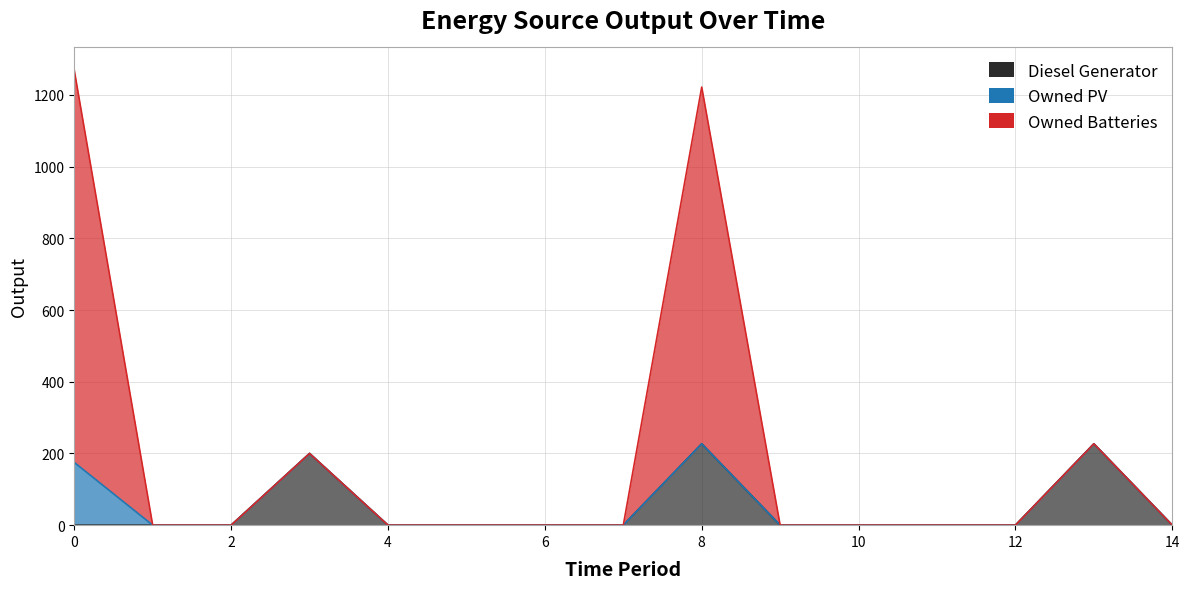

True or false: Owned Batteries has more than 2 points higher than both neighbors.

True